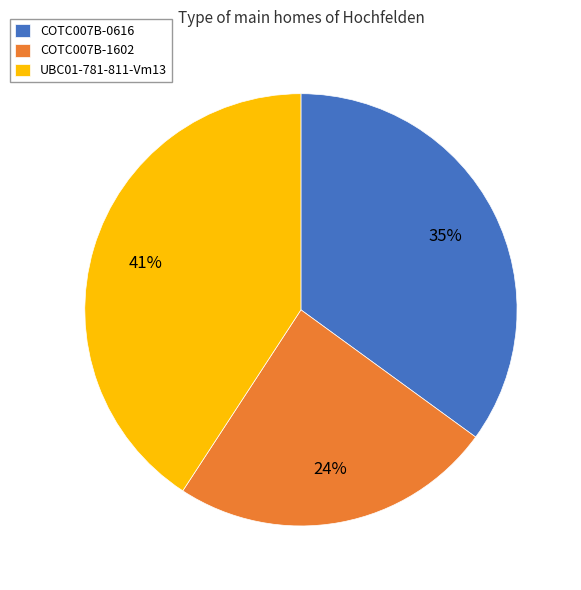

Approximately how many times larger is the value at UBC01-781-811-Vm13 compared to COTC007B-0616?

1.2